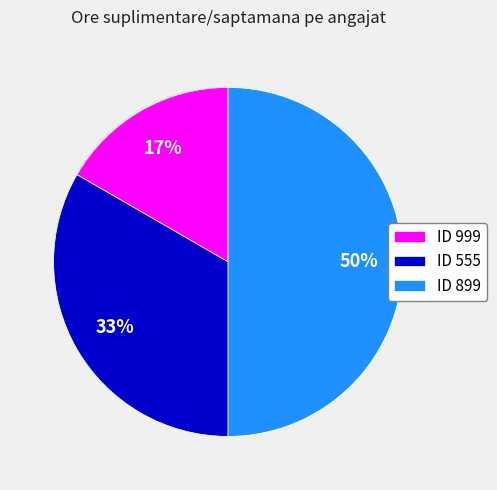

Does ID 999 account for over 50% of the chart?

No